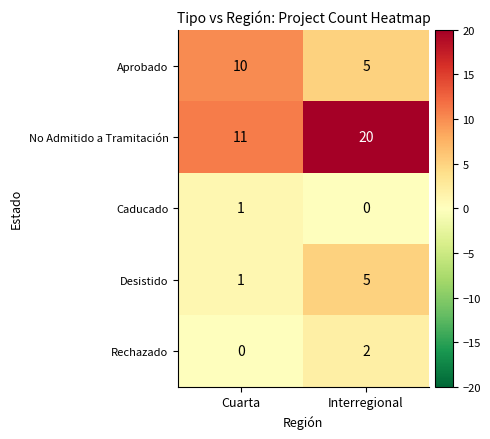

Where is Caducado nearest to the value 0?

Interregional